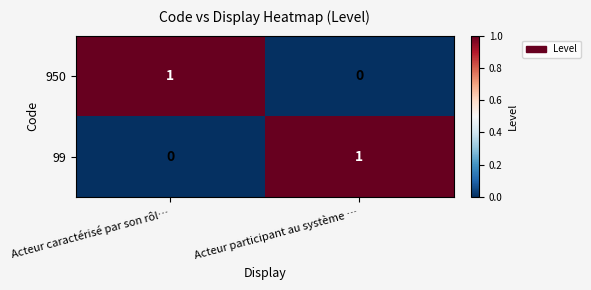

At which label does 950 reach its minimum?

Acteur participant au système …